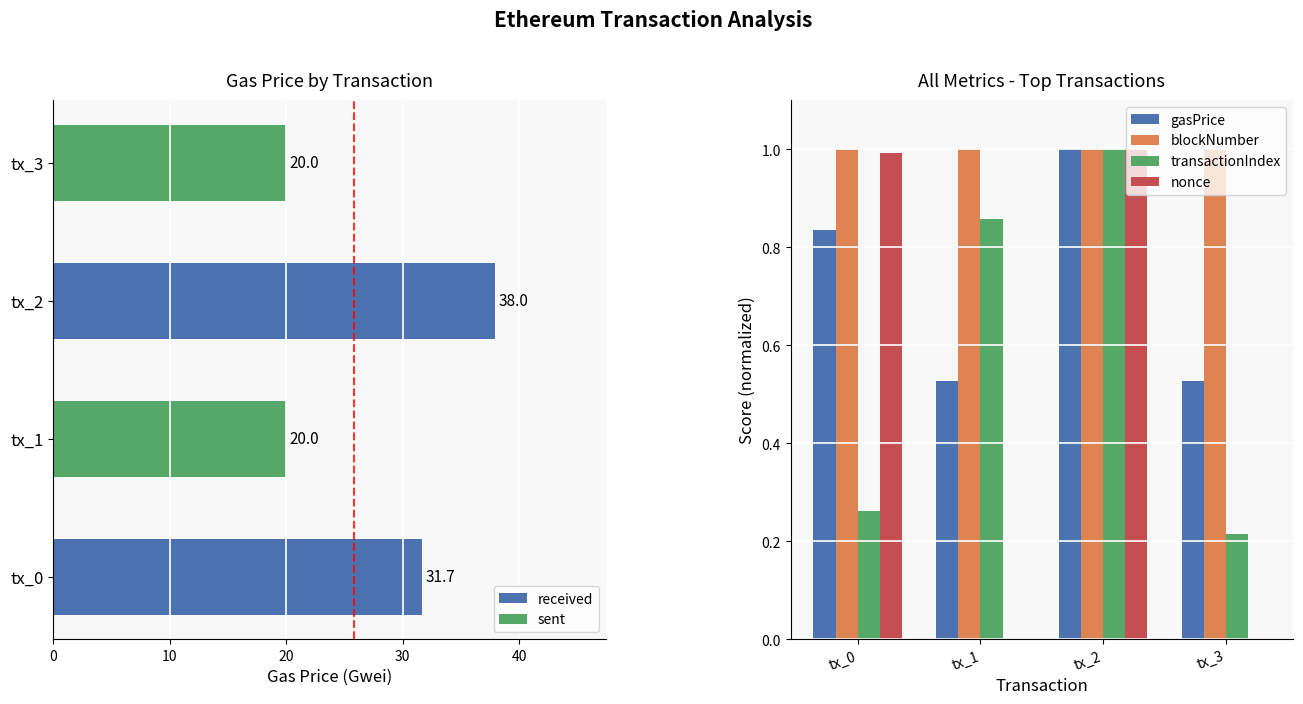

Is it true that nonce equals 0.0 at tx_3?

True